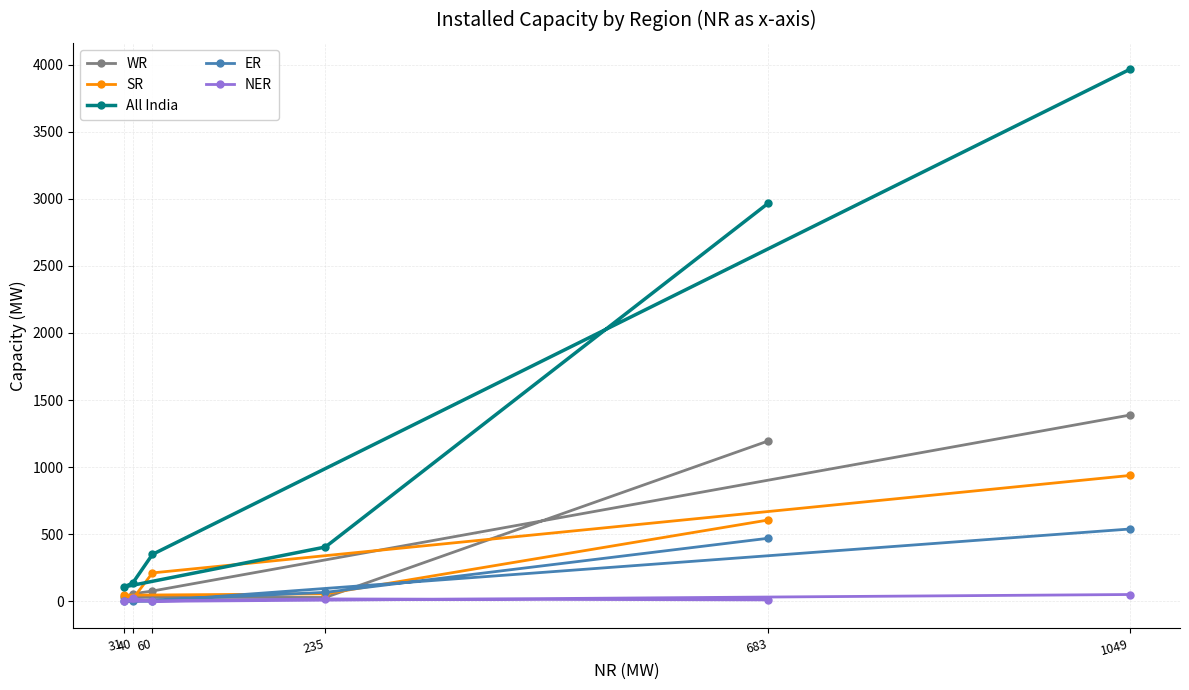

What is the total value across all series at 683?

5248